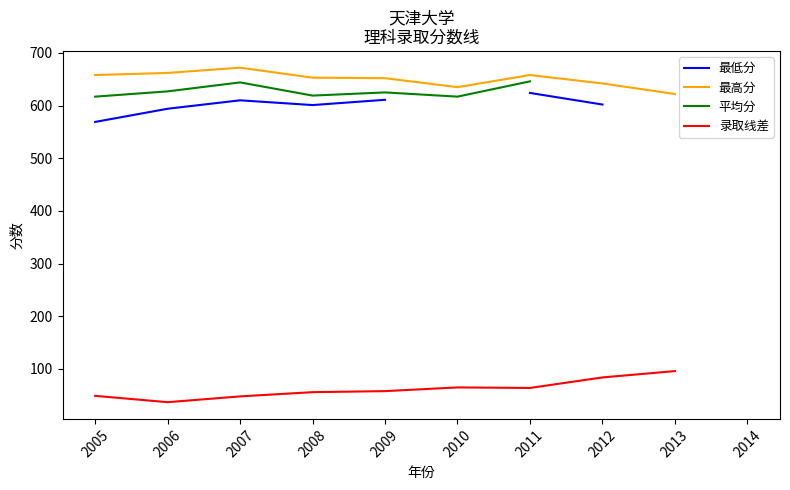

True or false: 平均分 and 最低分 intersect in this chart.

False